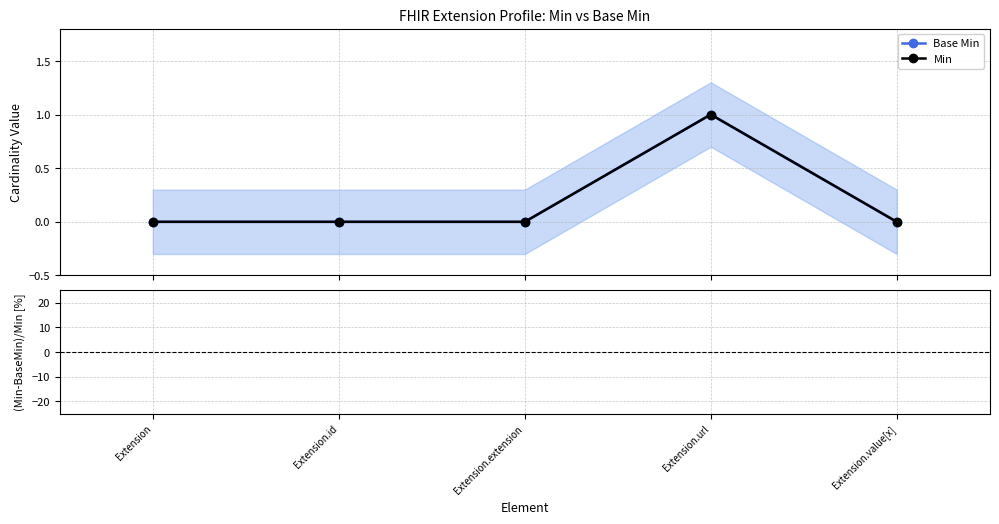

Reading left to right, what are all the values shown in this chart?

Base Min: Extension=0	Extension.id=0	Extension.extension=0	Extension.url=1	Extension.value[x]=0
Min: Extension=0	Extension.id=0	Extension.extension=0	Extension.url=1	Extension.value[x]=0
(Min-BaseMin)/Min [%]: Extension=0	Extension.id=0	Extension.extension=0	Extension.url=0	Extension.value[x]=0